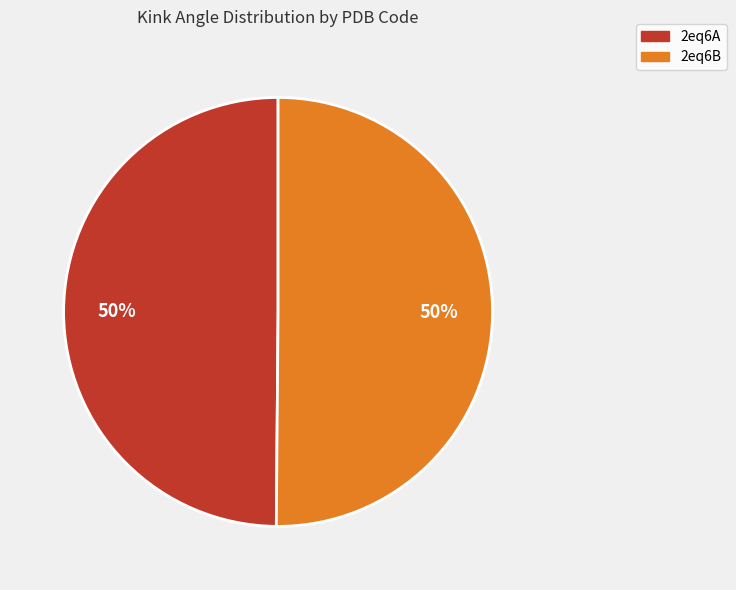

To the nearest percent, what is the average slice percentage?

50%